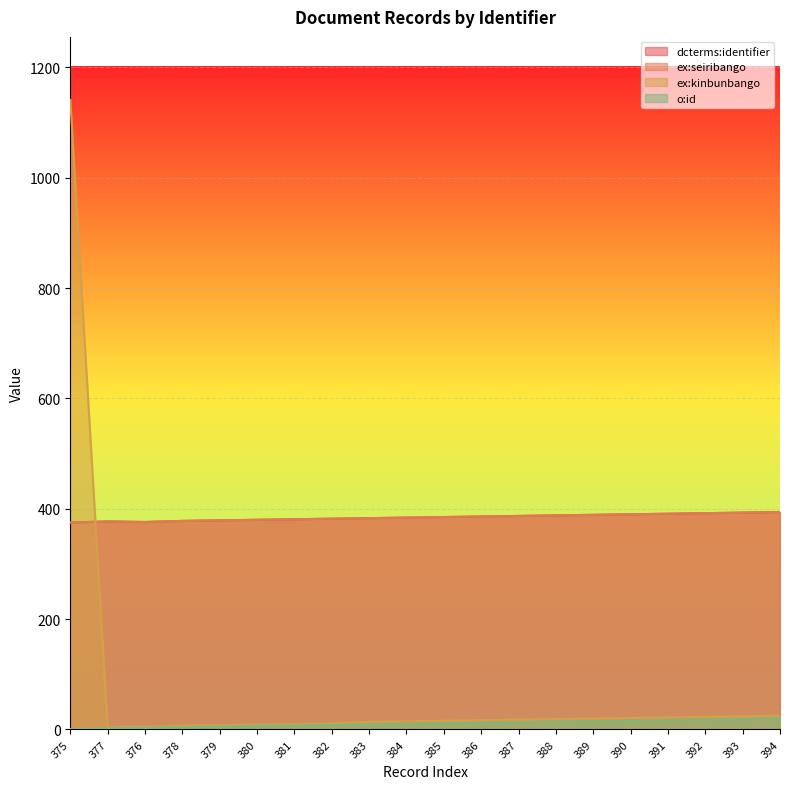

What is the label of the 1st point from the right?

394